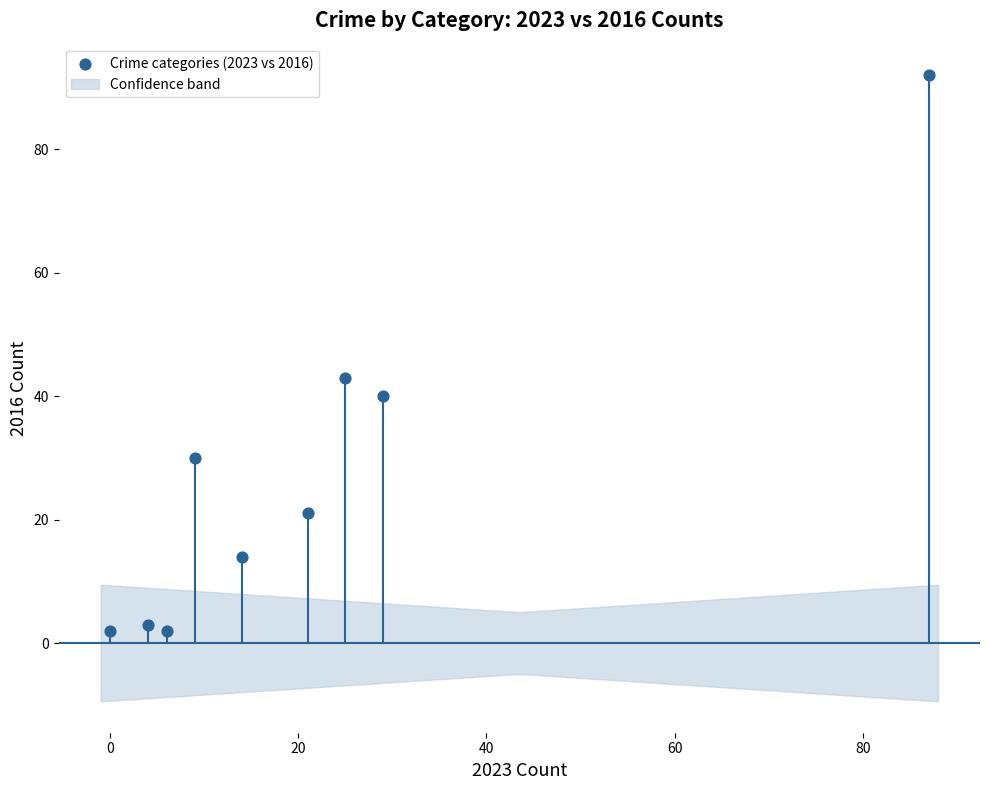

What Y value in the scatter plot is closest to 47?

43